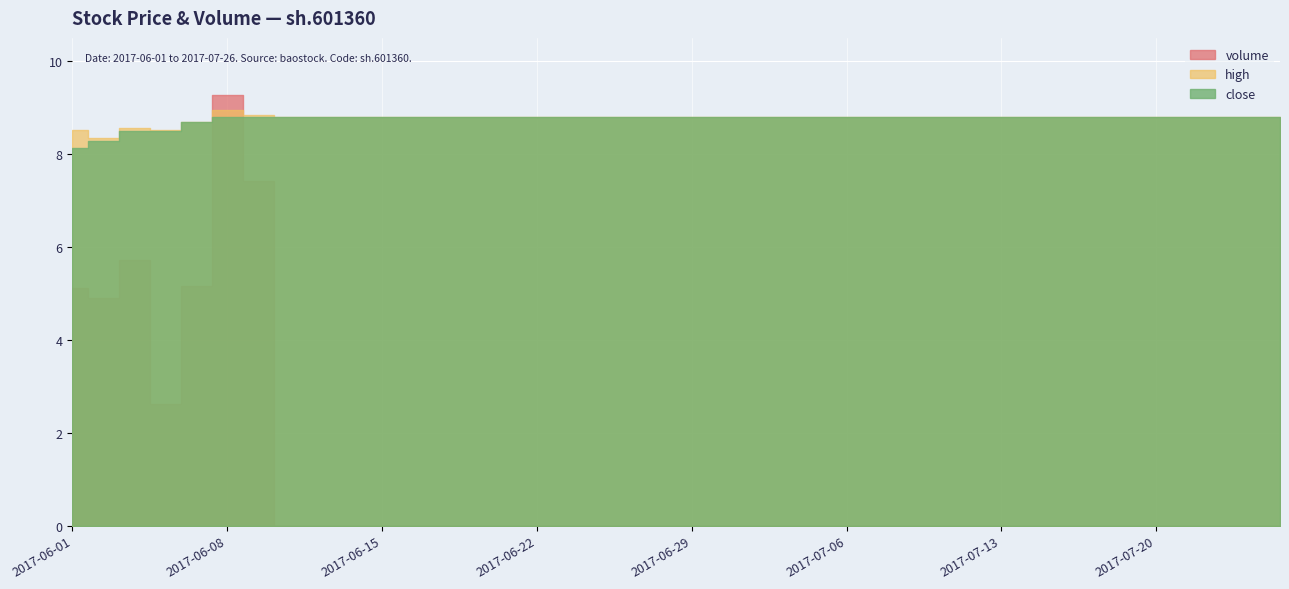

The volume series shows 5.4 at 2017-07-03. True or false?

False